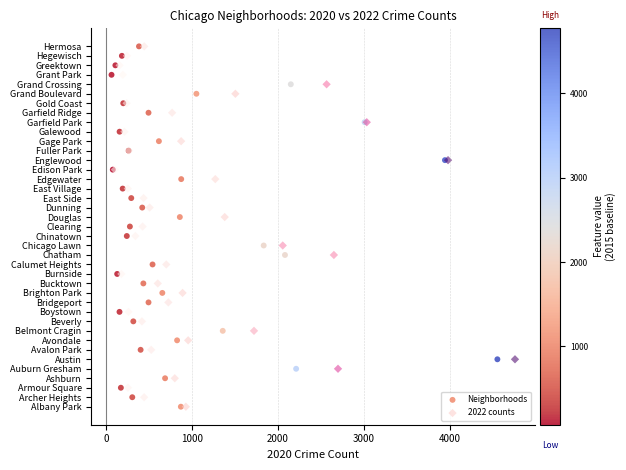

What are all the series names shown in the legend?

Neighborhoods, 2022 counts